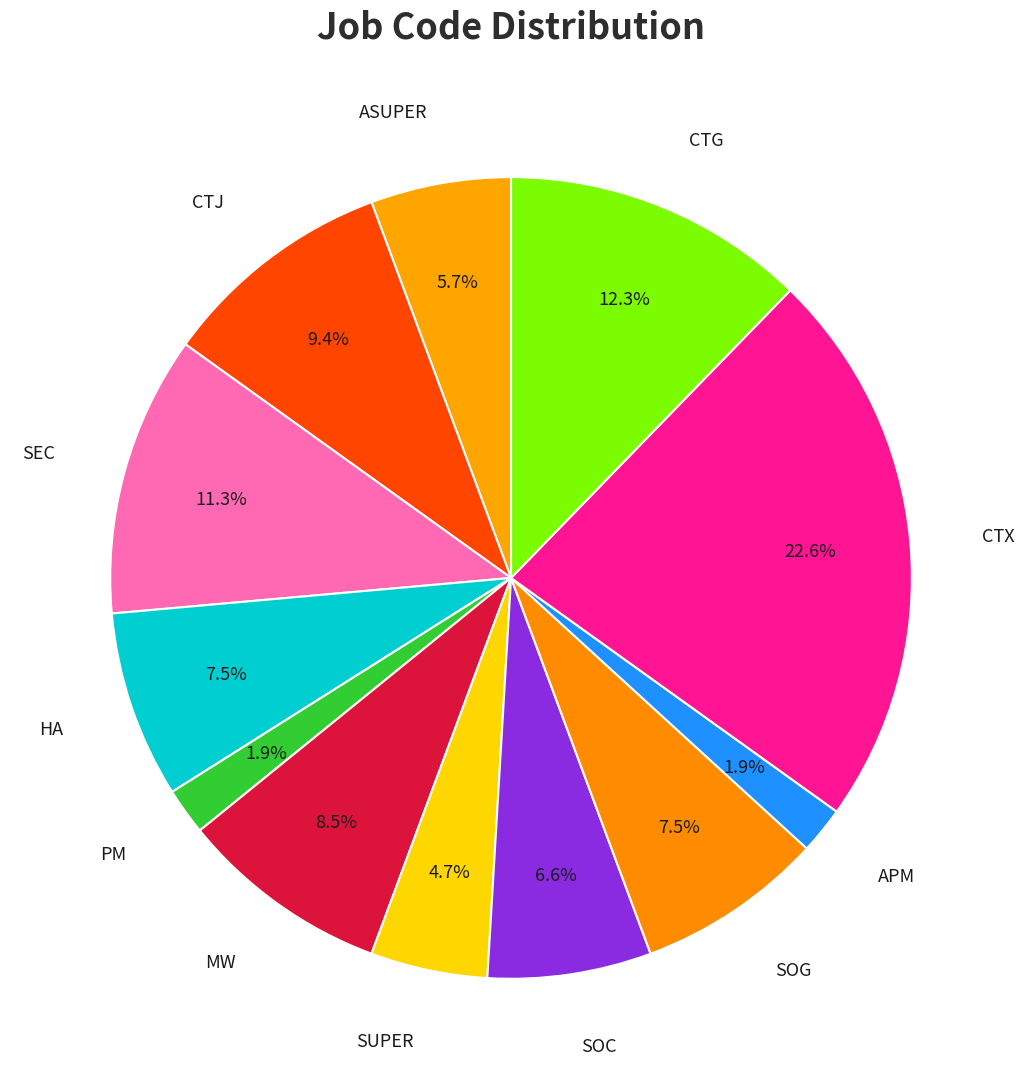

How many slices are in this pie chart?

12